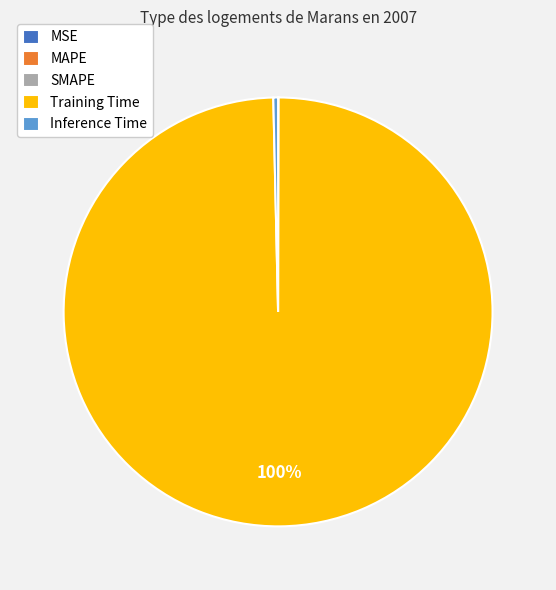

To the nearest percent, what is the difference between the largest and smallest slice percentages?

100%